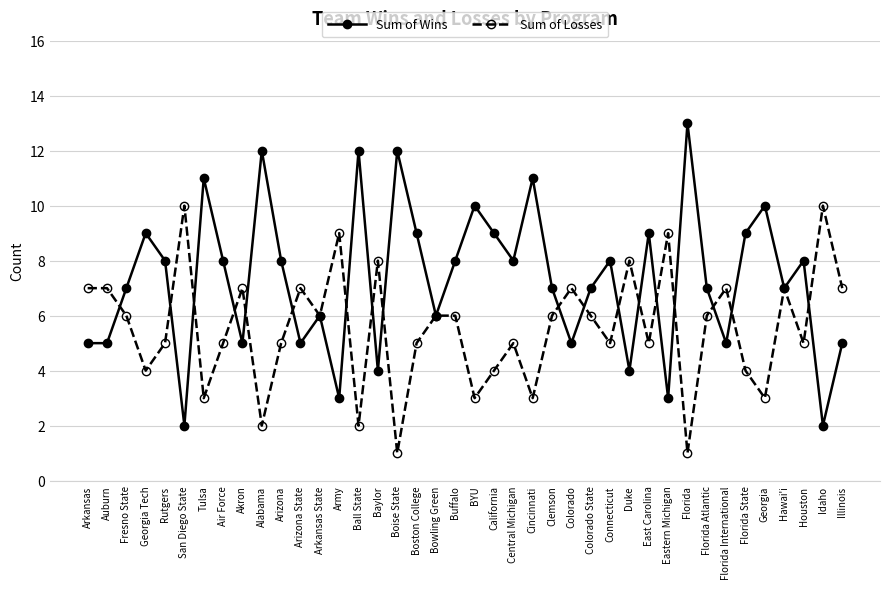

How many lines are shown in the chart?

2